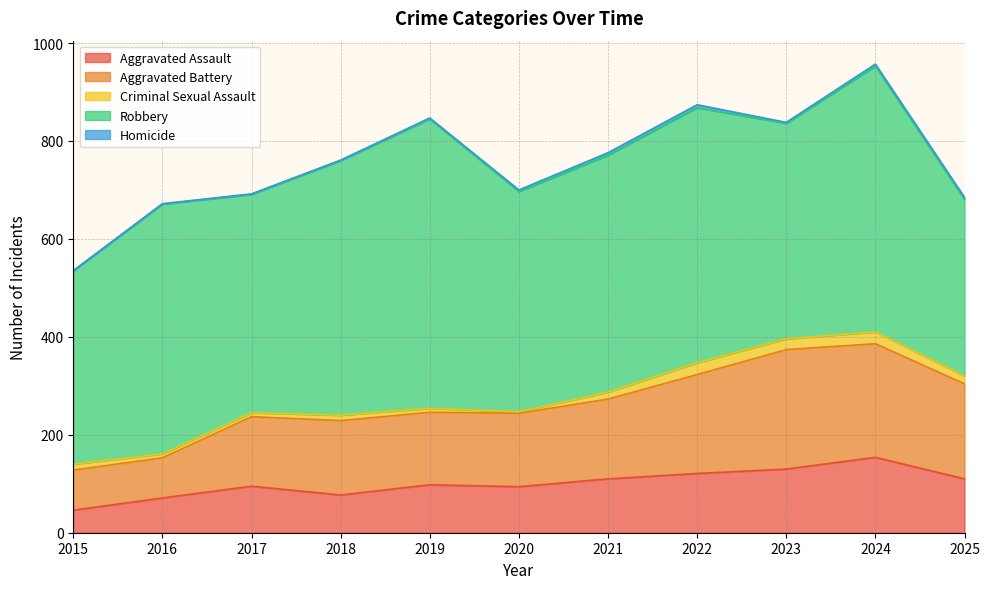

Reading right to left, what are all the values shown in this chart?

Aggravated Assault: 110	154	130	121	110	94	98	77	95	71	46
Aggravated Battery: 194	232	244	202	163	150	148	152	142	82	82
Criminal Sexual Assault: 16	24	22	24	14	3	8	11	8	8	12
Robbery: 361	543	440	521	484	450	591	520	446	510	395
Homicide: 4	4	2	6	5	3	2	1	1	1	0